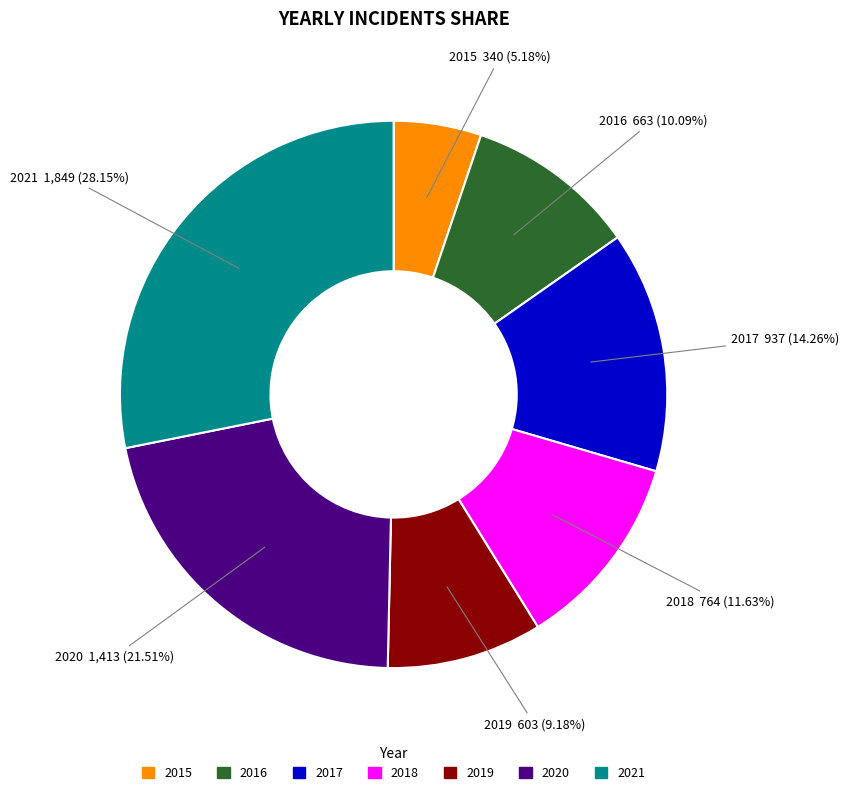

To the nearest percent, what is the difference between the largest and smallest slice percentages?

23%